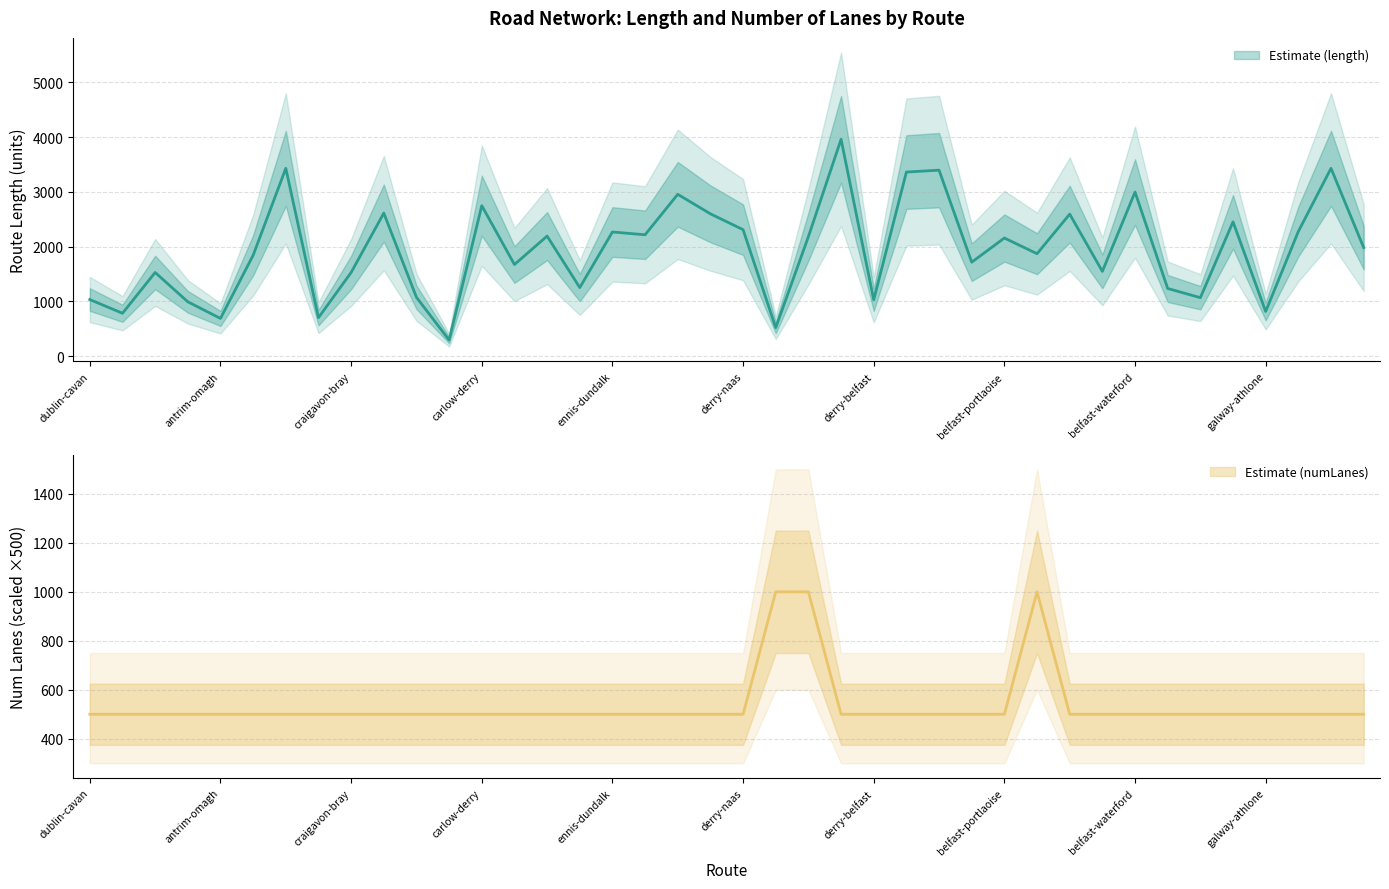

How many times do length and numLanes cross each other?

4